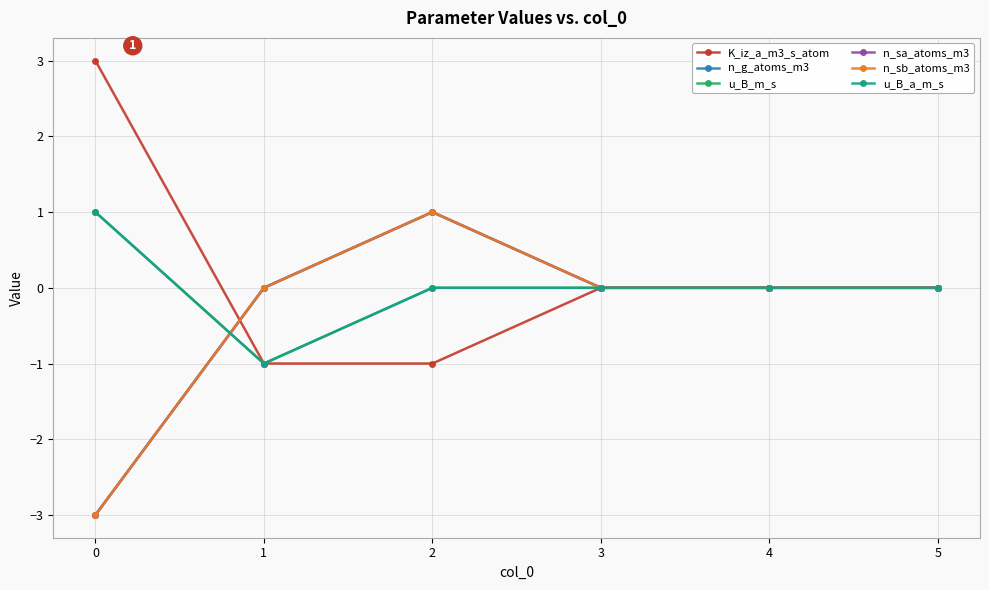

Does the chart have visible grid lines?

Yes